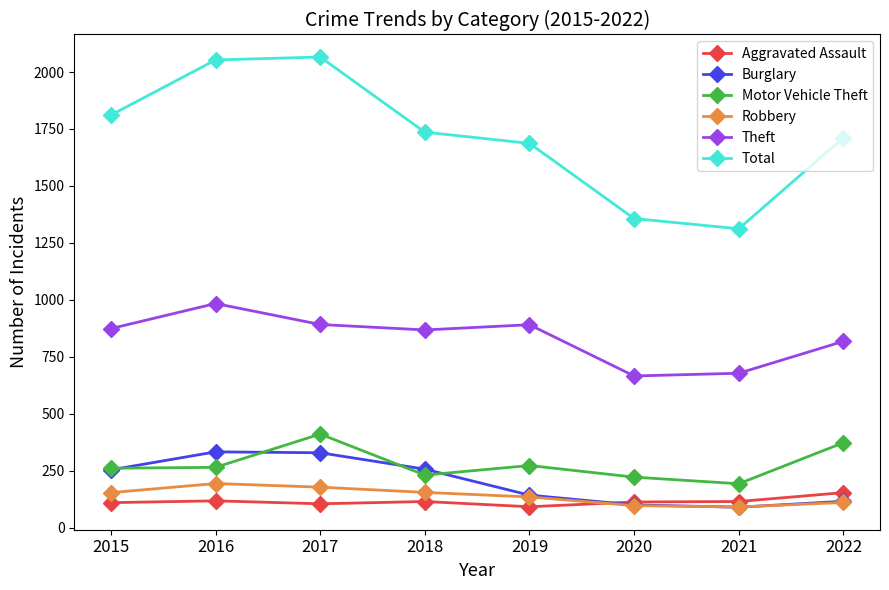

Does the chart display data point markers on the line(s)?

Yes